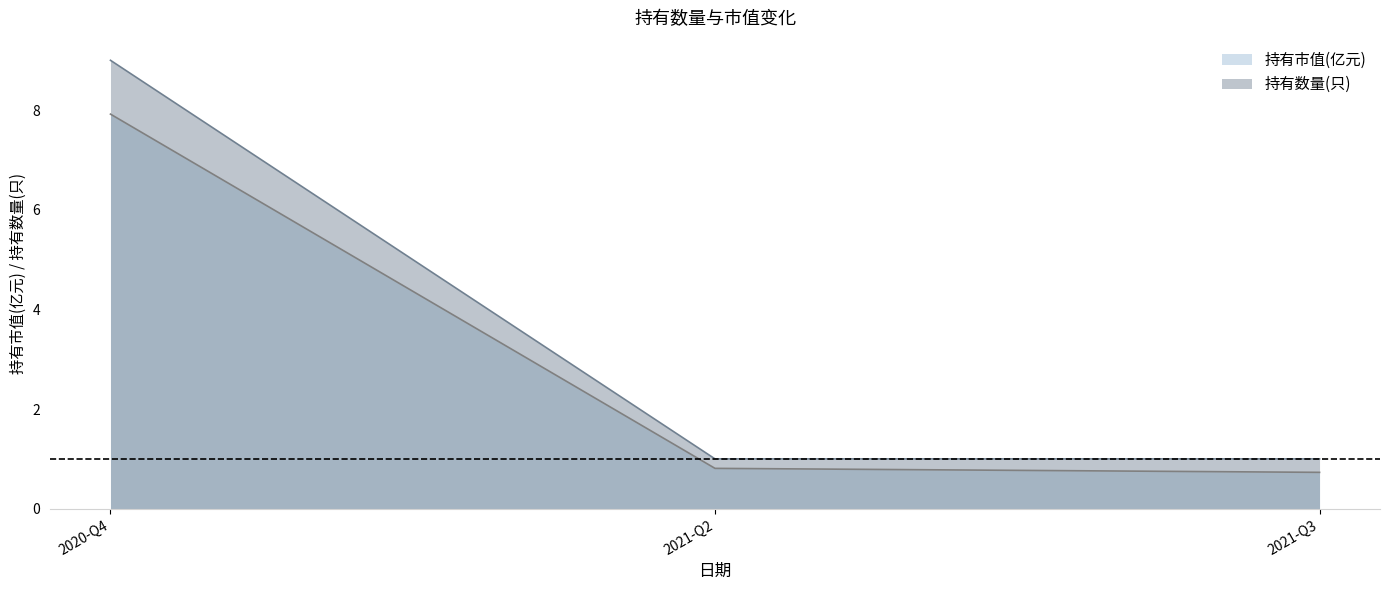

Reading left to right, list all the values displayed in this chart.

持有市值(亿元): 2020-Q4=7.9	2021-Q2=0.8	2021-Q3=0.7
持有数量(只): 2020-Q4=9.0	2021-Q2=1.0	2021-Q3=1.0